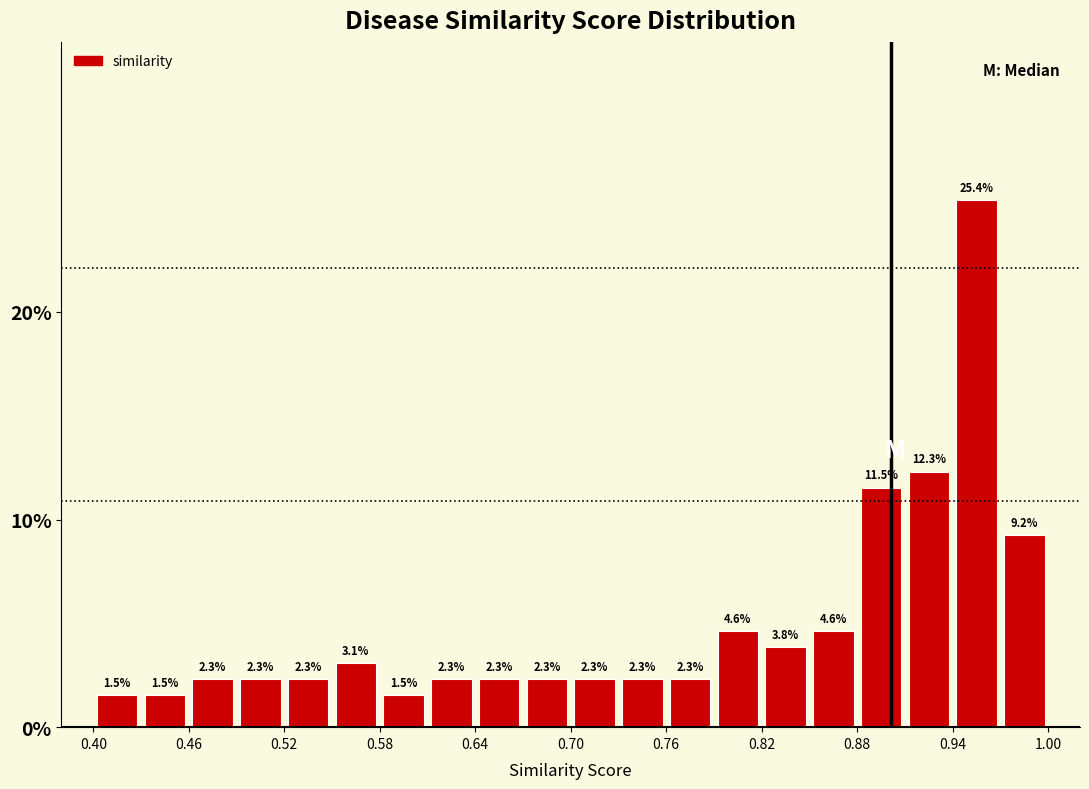

Read against the x-axis, roughly where is the centre of the tallest bar?

0.96